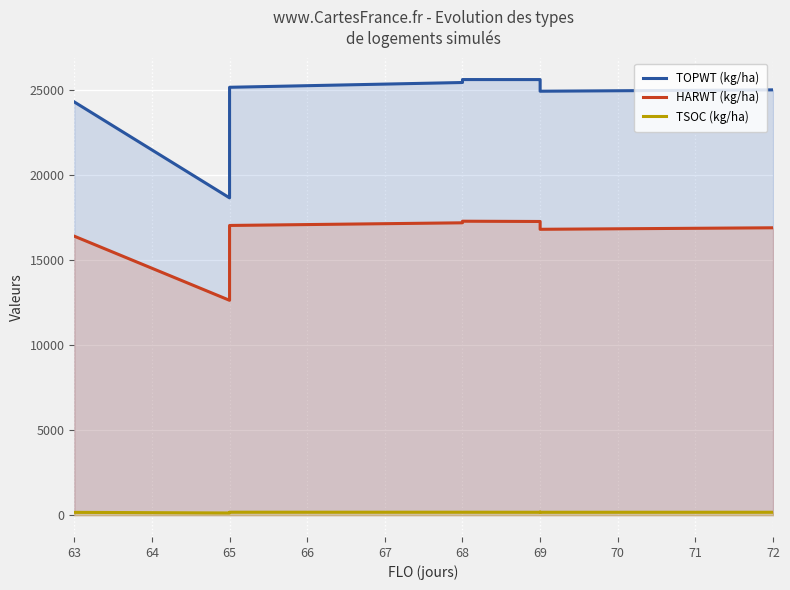

True or false: TOPWT (kg/ha) and TSOC (kg/ha) intersect in this chart.

False